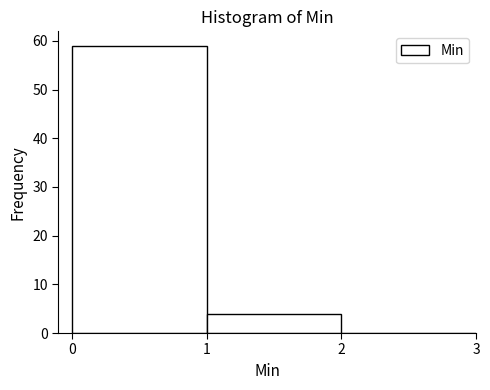

Which range on the x-axis has the tallest bar?

0 to 1